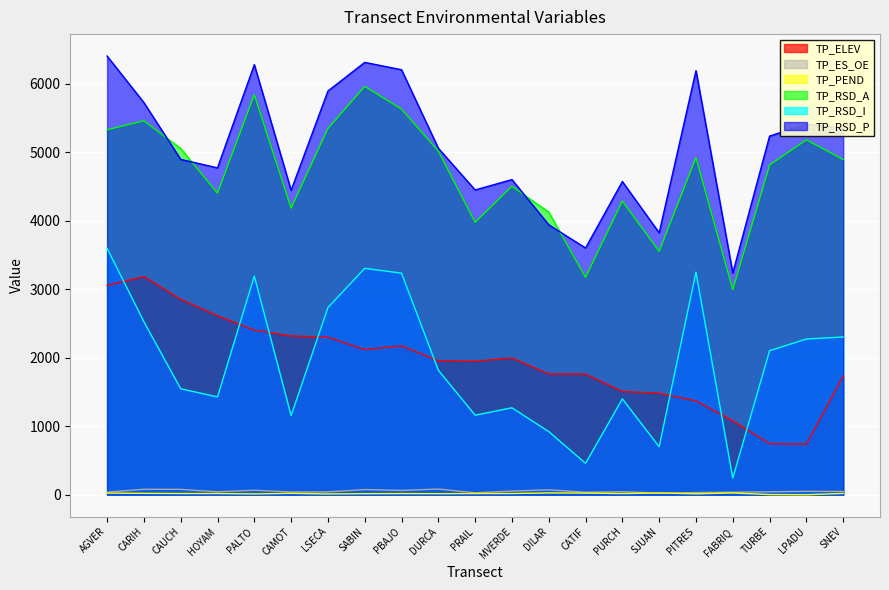

Between SABIN and TURBE, which series saw the biggest shift?

TP_ELEV